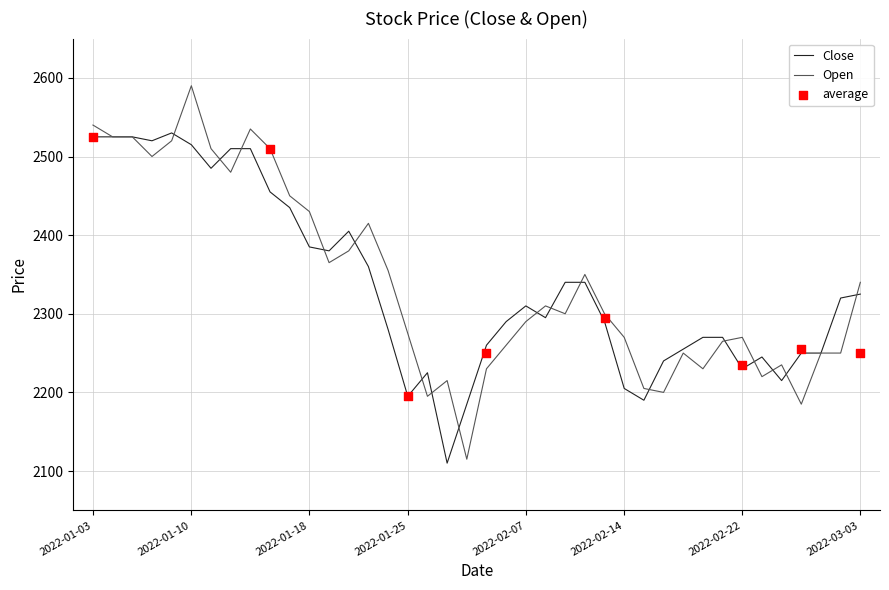

Which series contains the lowest Y value?

Close